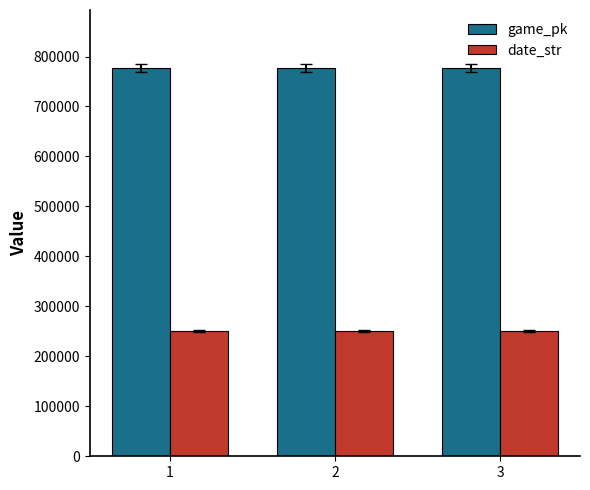

Which series has the largest total across all categories?

game_pk